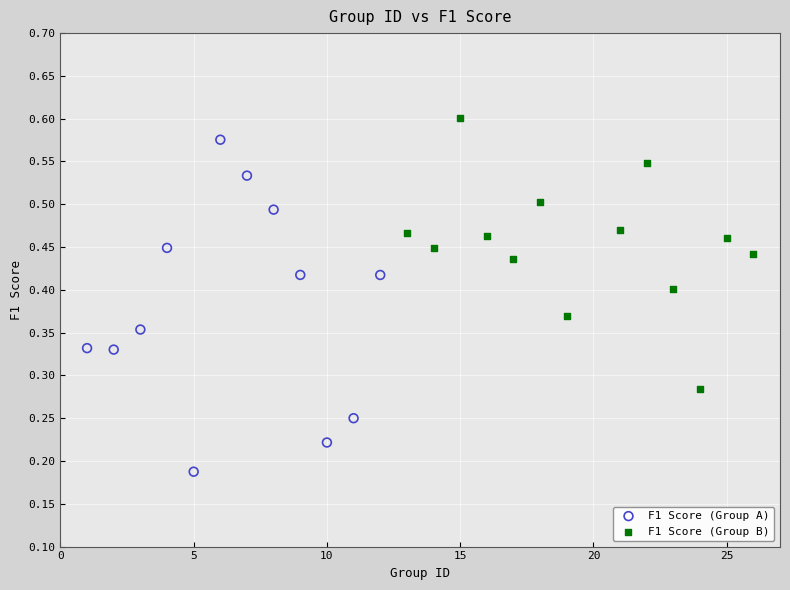

Which series contains the lowest Y value?

F1 Score (Group A)